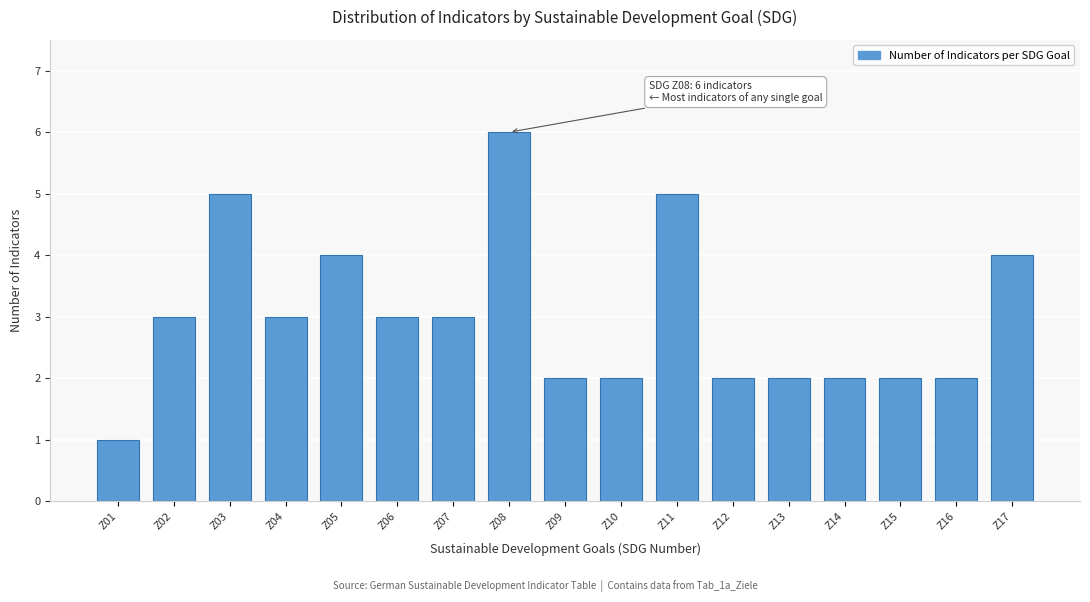

Reading right to left, list all the values displayed in this chart.

4	2	2	2	2	2	5	2	2	6	3	3	4	3	5	3	1